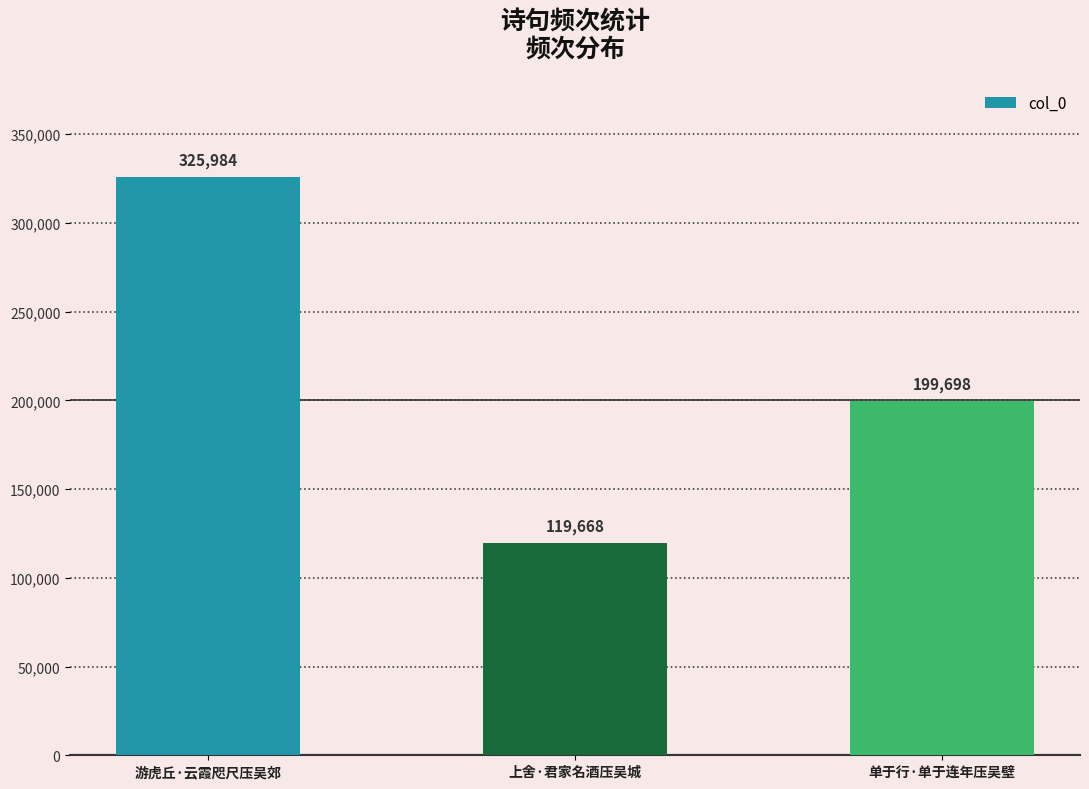

List the labels in order of value, smallest first.

上舍·君家名酒压吴城, 单于行·单于连年压吴壁, 游虎丘·云霞咫尺压吴郊